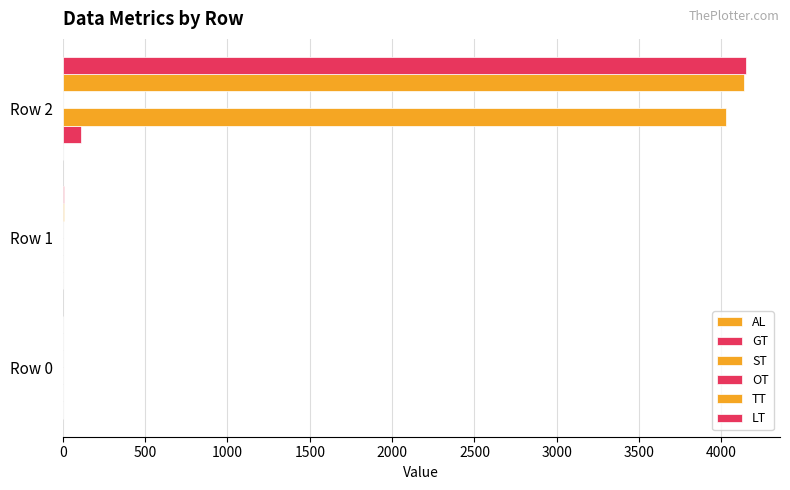

At how many categories does at least one series exceed 2888?

1